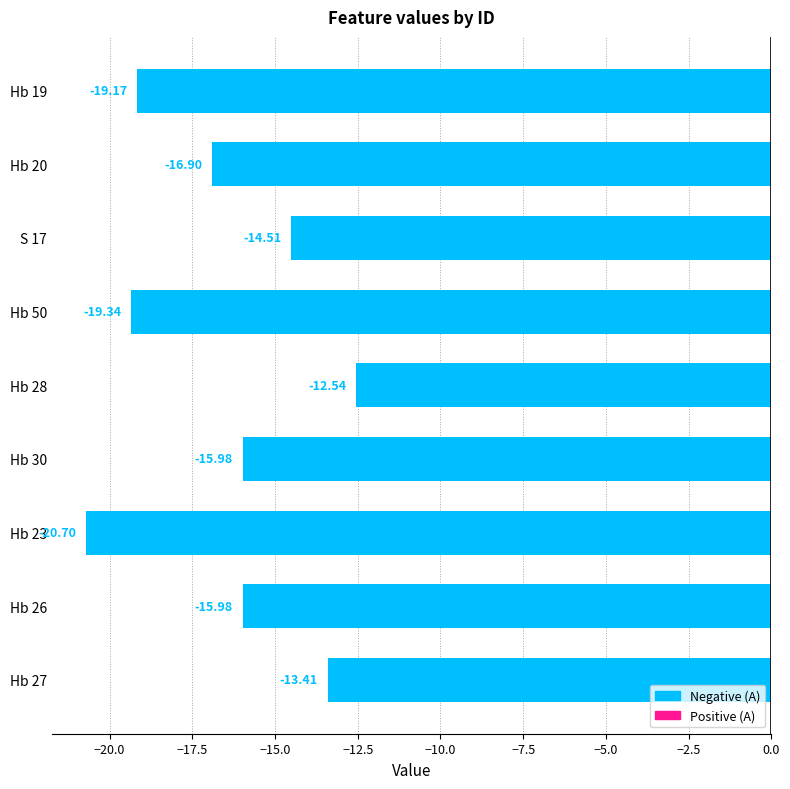

What is the sum of all values?

-148.5